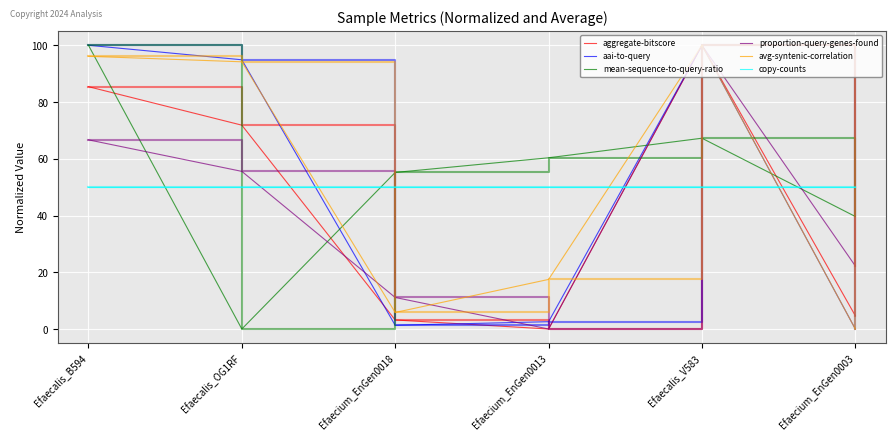

In proportion-query-genes-found, how many points are higher than both neighbors (excluding endpoints)?

1